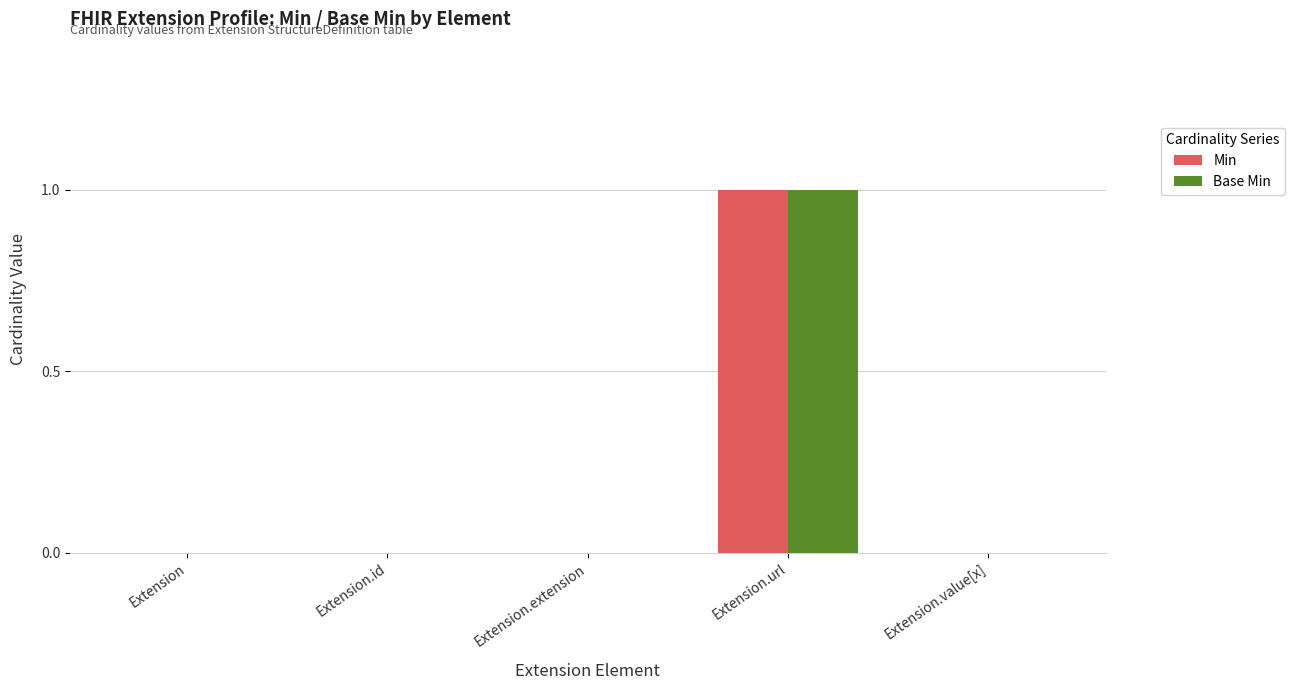

How many Min values are between 0 and 1?

5